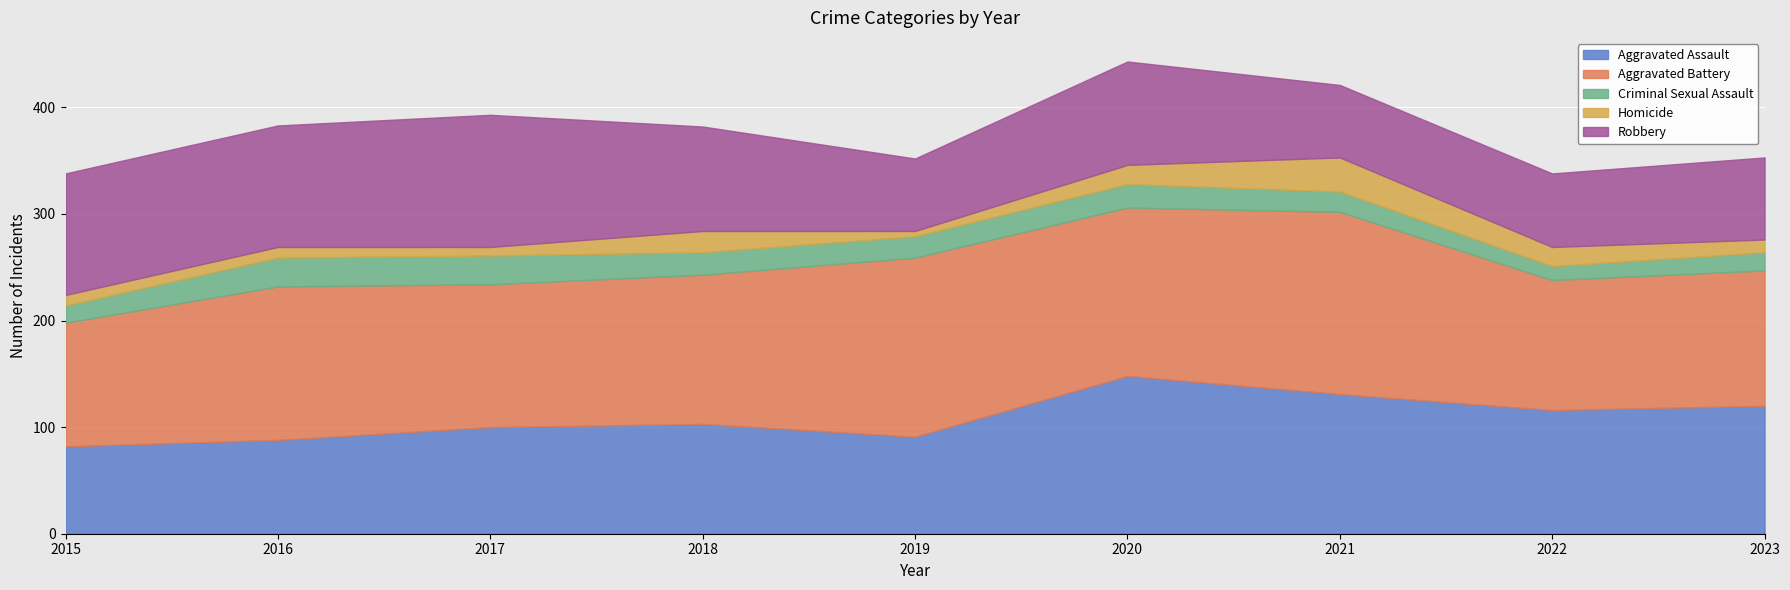

Is the value of Criminal Sexual Assault at 2023 greater than the value of Aggravated Assault at 2018?

No